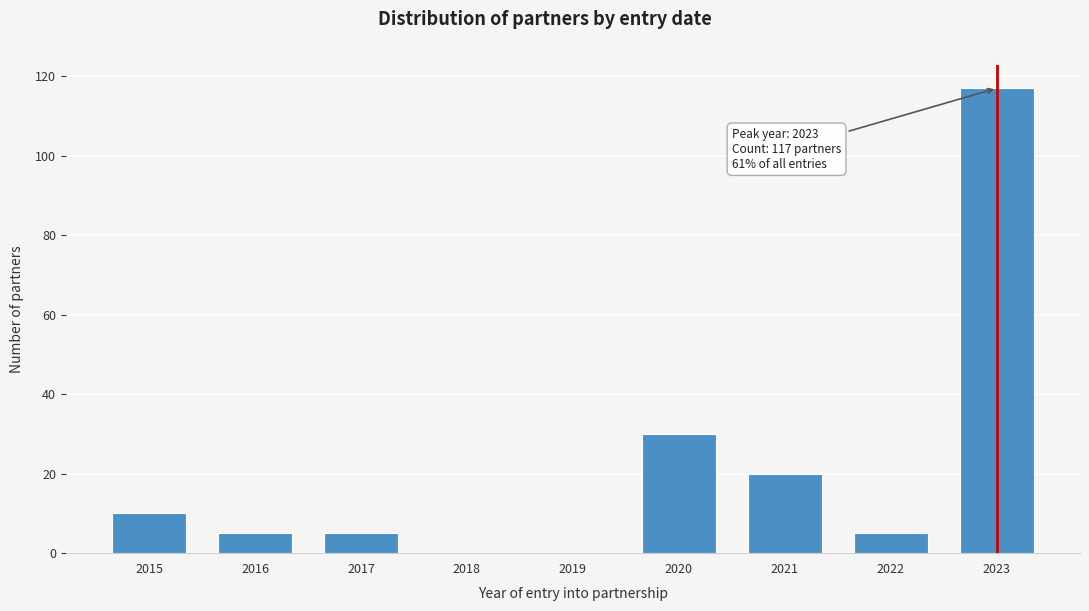

Reading left to right, what are all the values shown in this chart?

2015=10	2016=5	2017=5	2018=0	2019=0	2020=30	2021=20	2022=5	2023=117